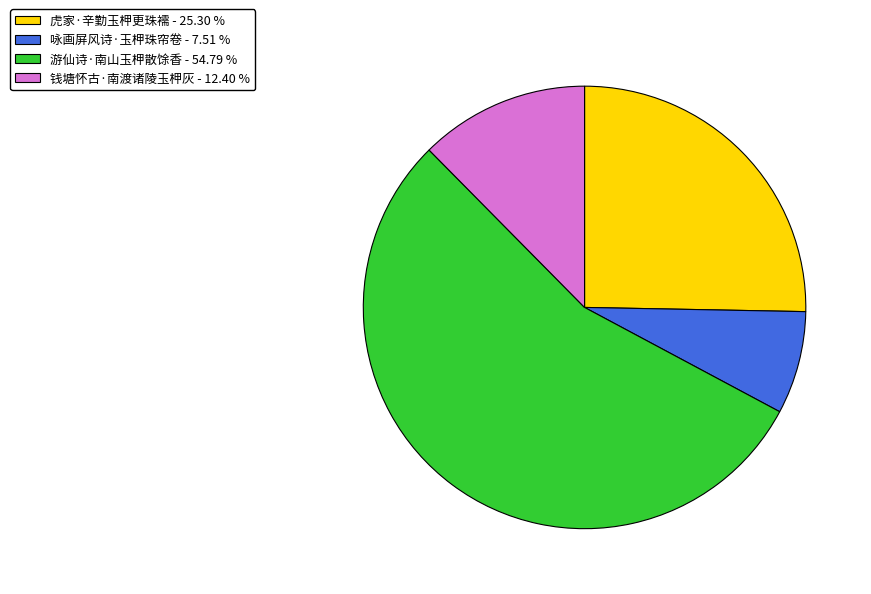

Approximately how many times larger is the value at 咏画屏风诗·玉柙珠帘卷 compared to 游仙诗·南山玉柙散馀香?

0.1